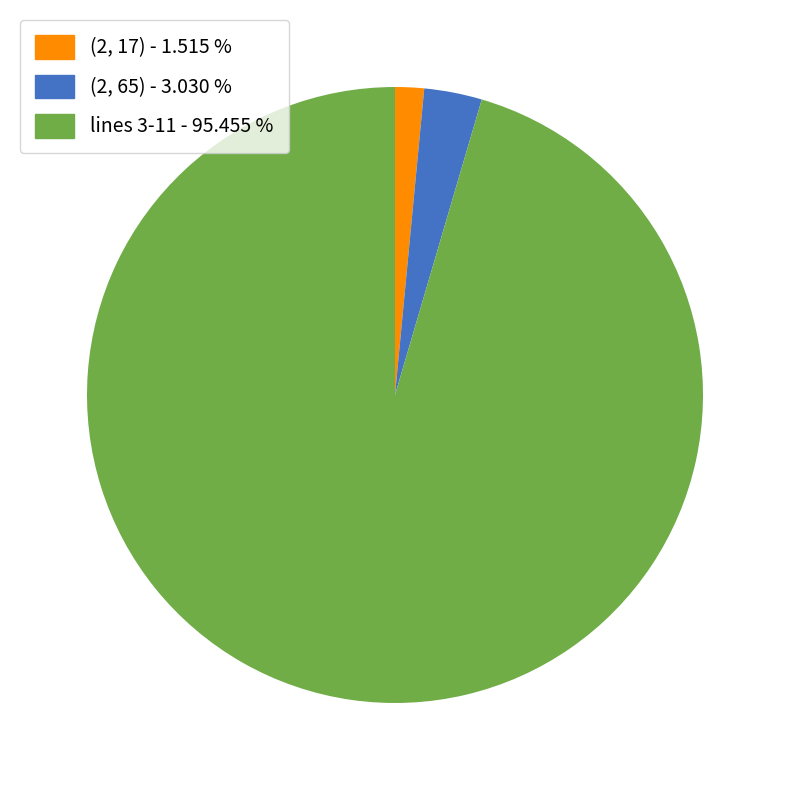

Combined, do (2, 65) - 3.030 % and (2, 17) - 1.515 % account for over 50%?

No